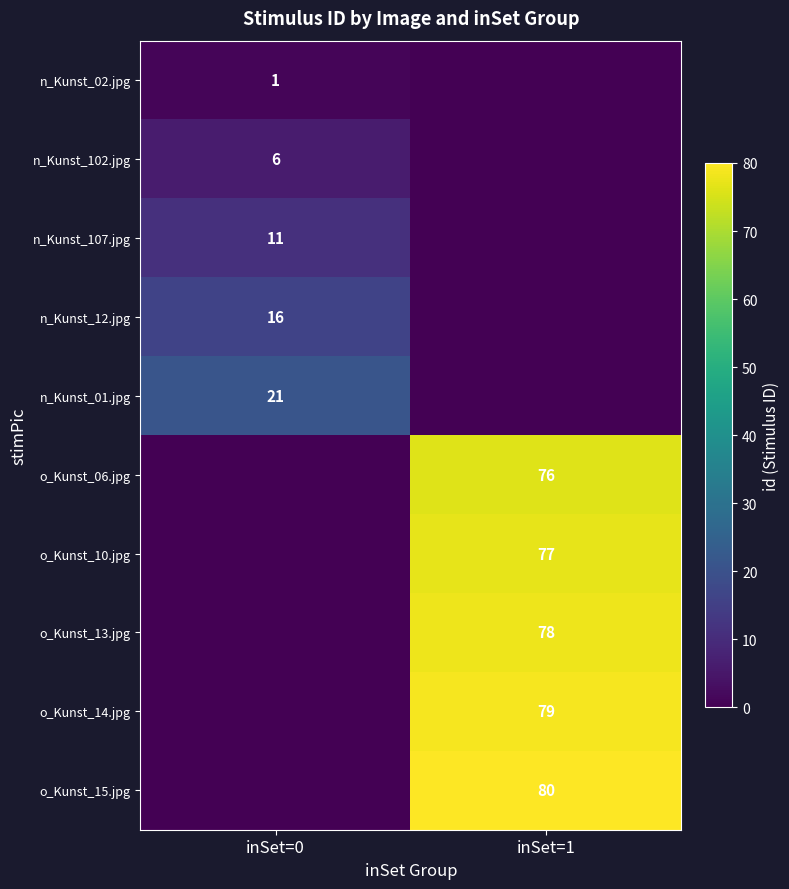

The value of o_Kunst_15.jpg at inSet=1 is 143. True or false?

False